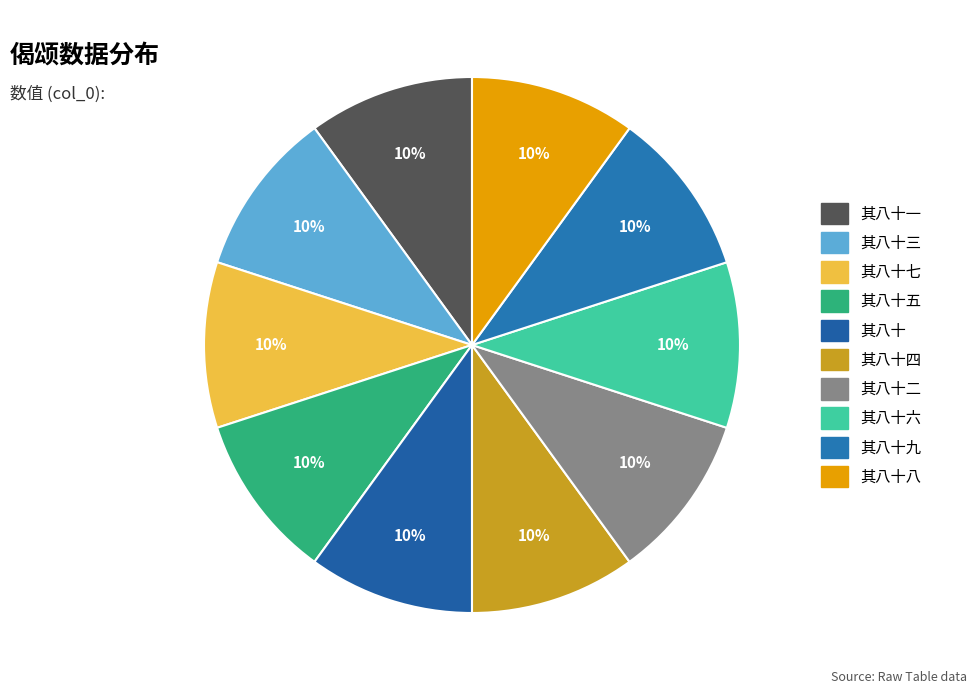

How many segments does this pie chart have?

10